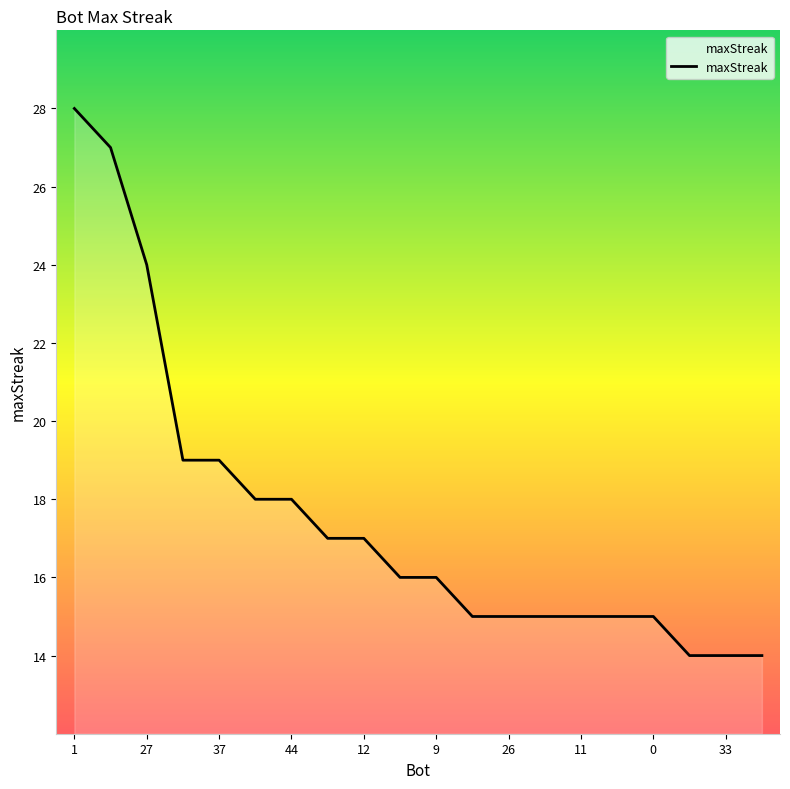

What is the minimum value shown in the chart?

14